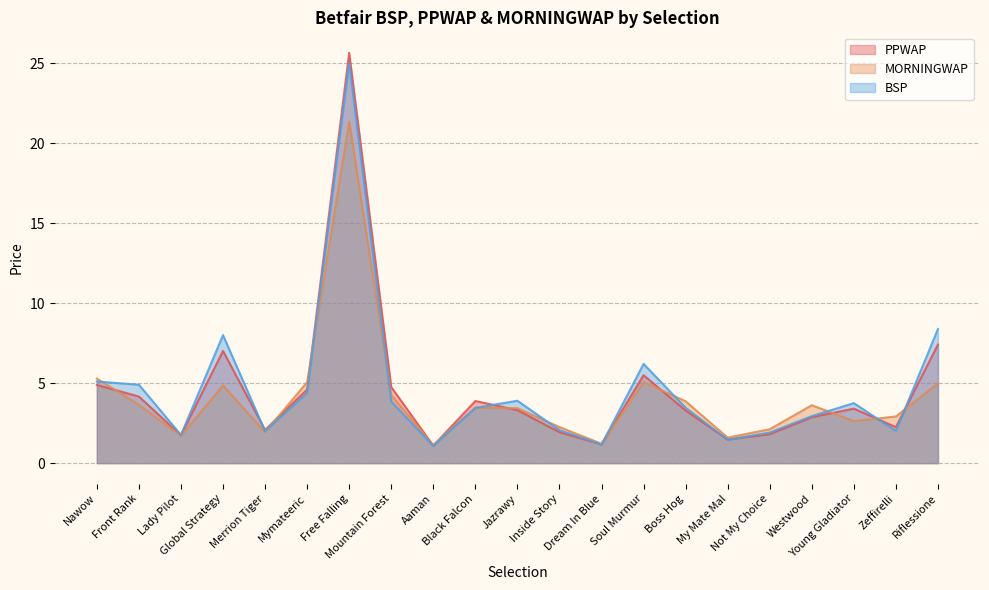

Which series has the largest range (max minus min)?

PPWAP